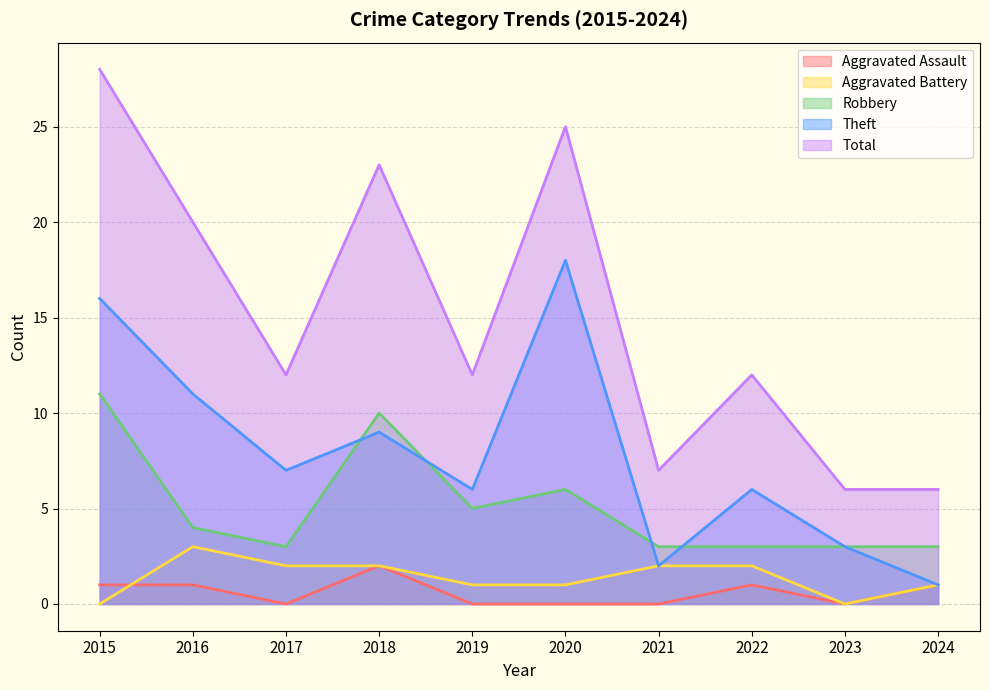

What is the difference between the Theft values at 2024 and 2016?

10